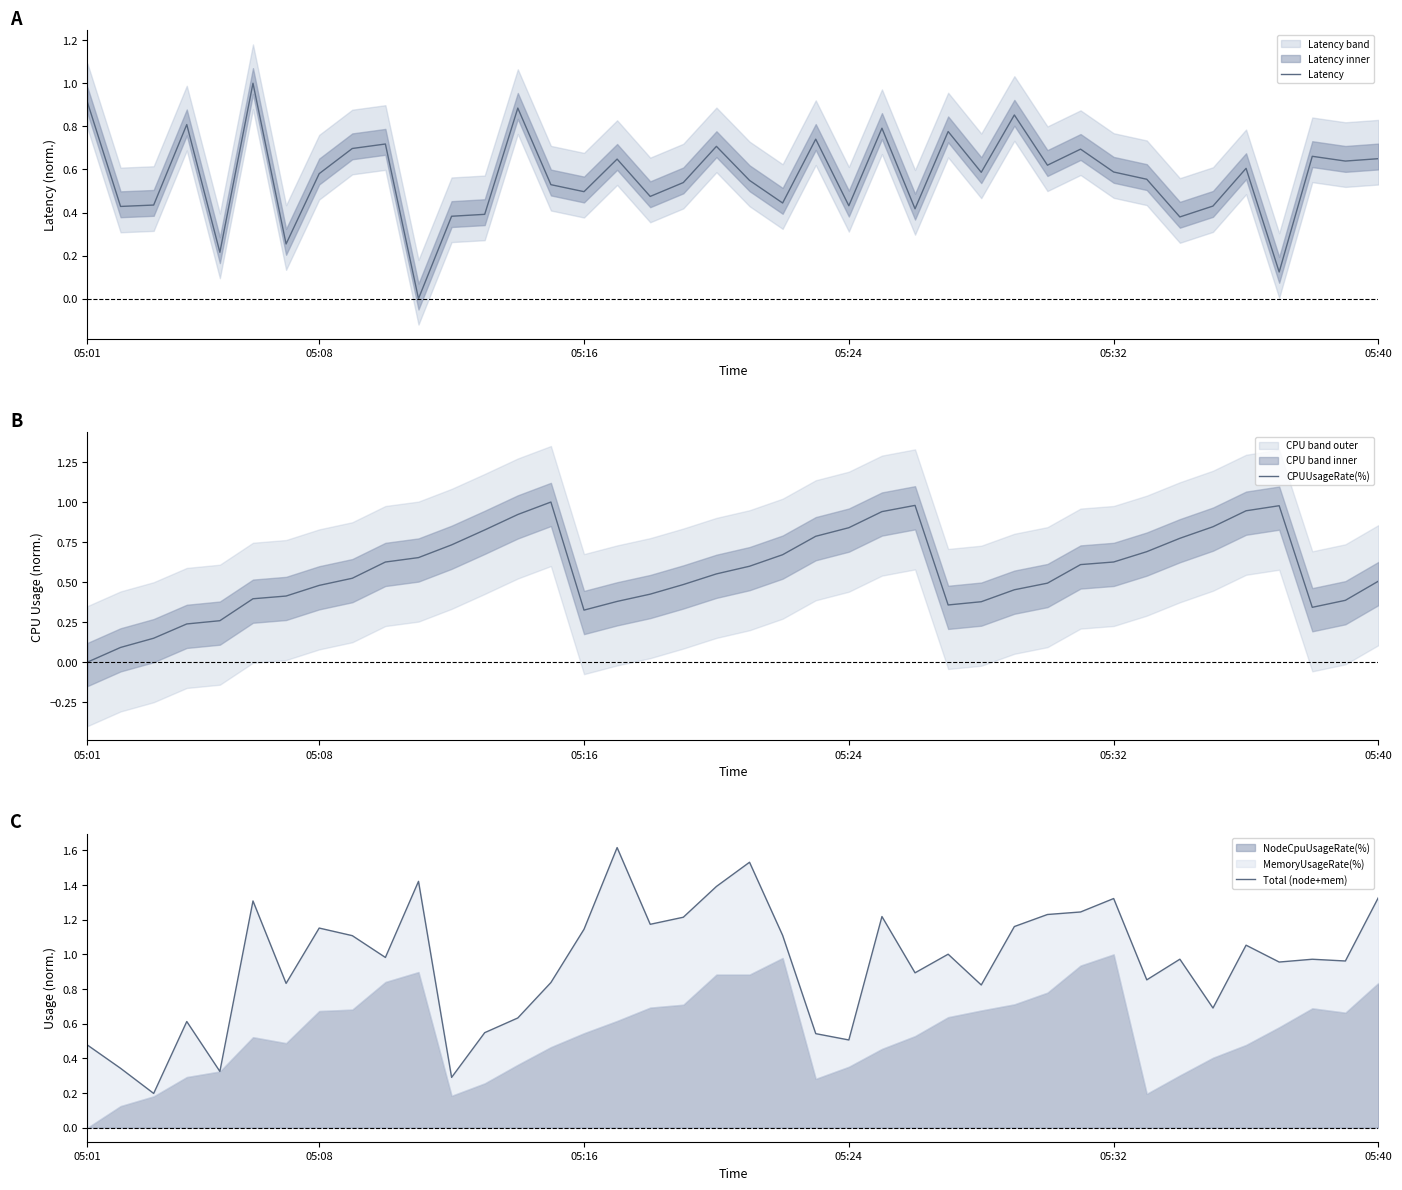

Which series has the widest spread of values?

Total (node+mem)